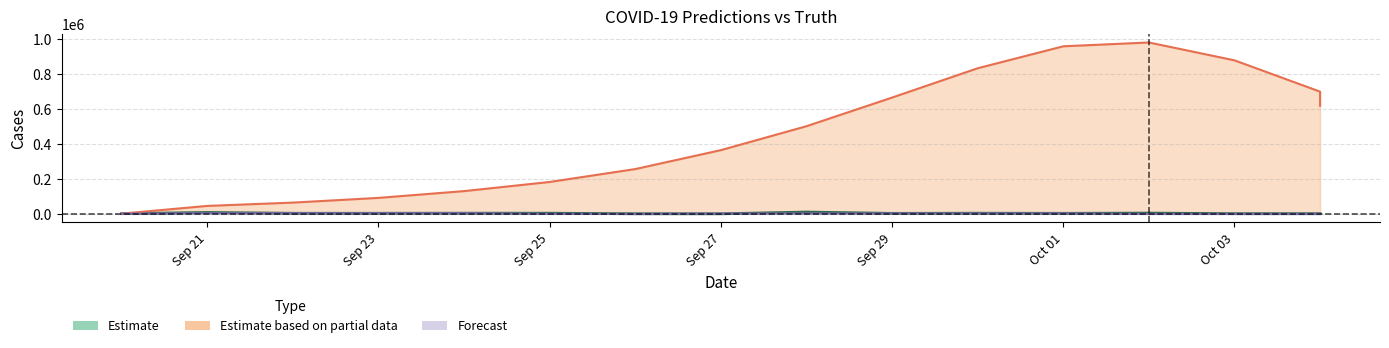

What is the difference between the pred values at 2021-09-20 and 2021-10-01?

958996.7